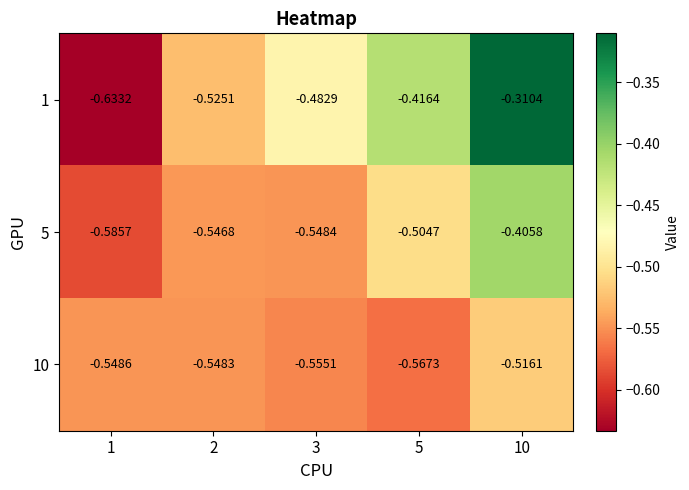

Reading right to left, transcribe all the data shown in this chart.

1: 10=-0.3	5=-0.4	3=-0.5	2=-0.5	1=-0.6
5: 10=-0.4	5=-0.5	3=-0.5	2=-0.5	1=-0.6
10: 10=-0.5	5=-0.6	3=-0.6	2=-0.5	1=-0.5